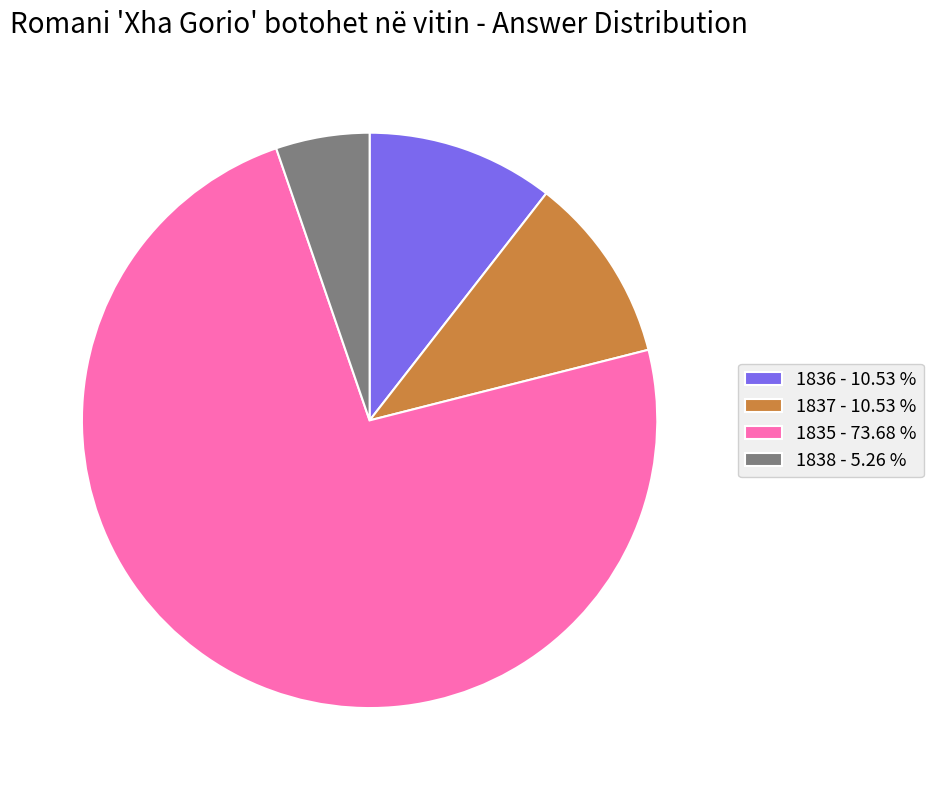

Which slice is the smallest?

1838